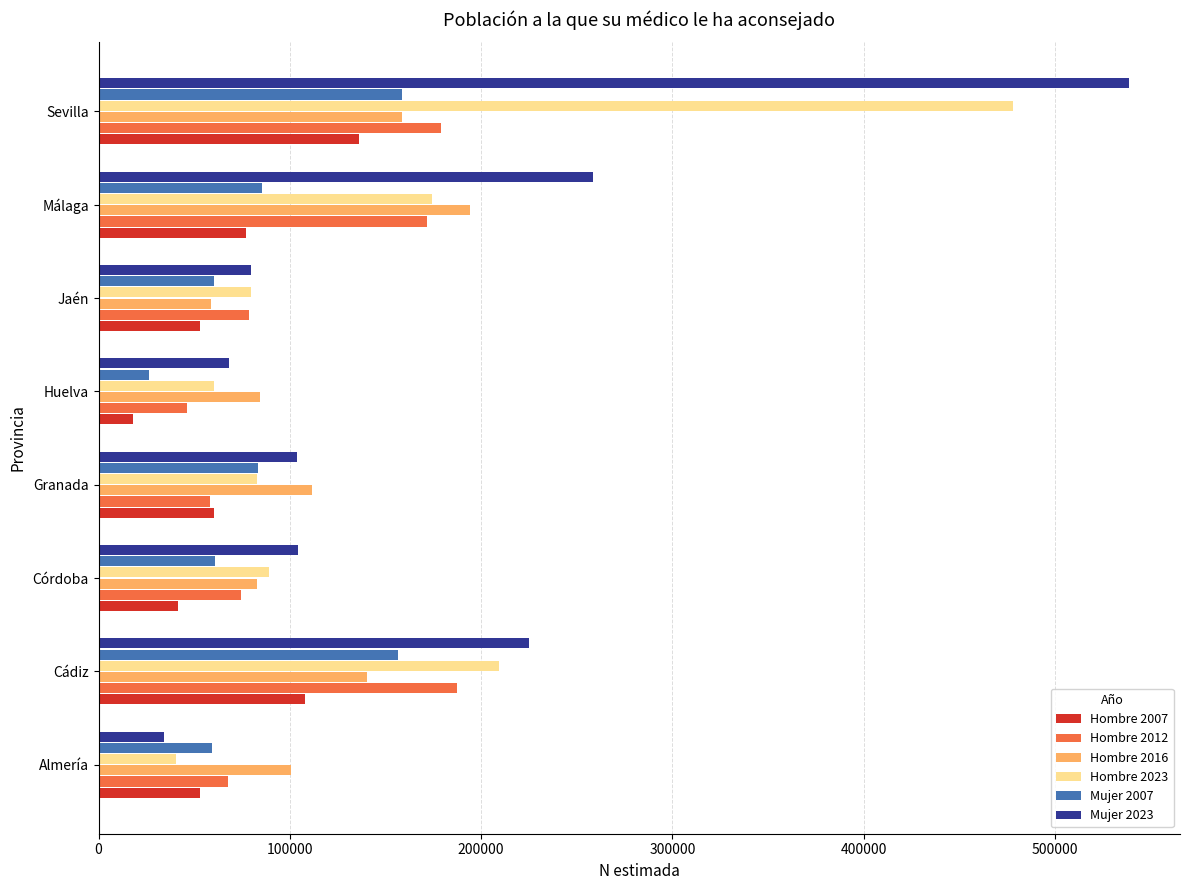

What is the sum of all Hombre 2012 values?

864034